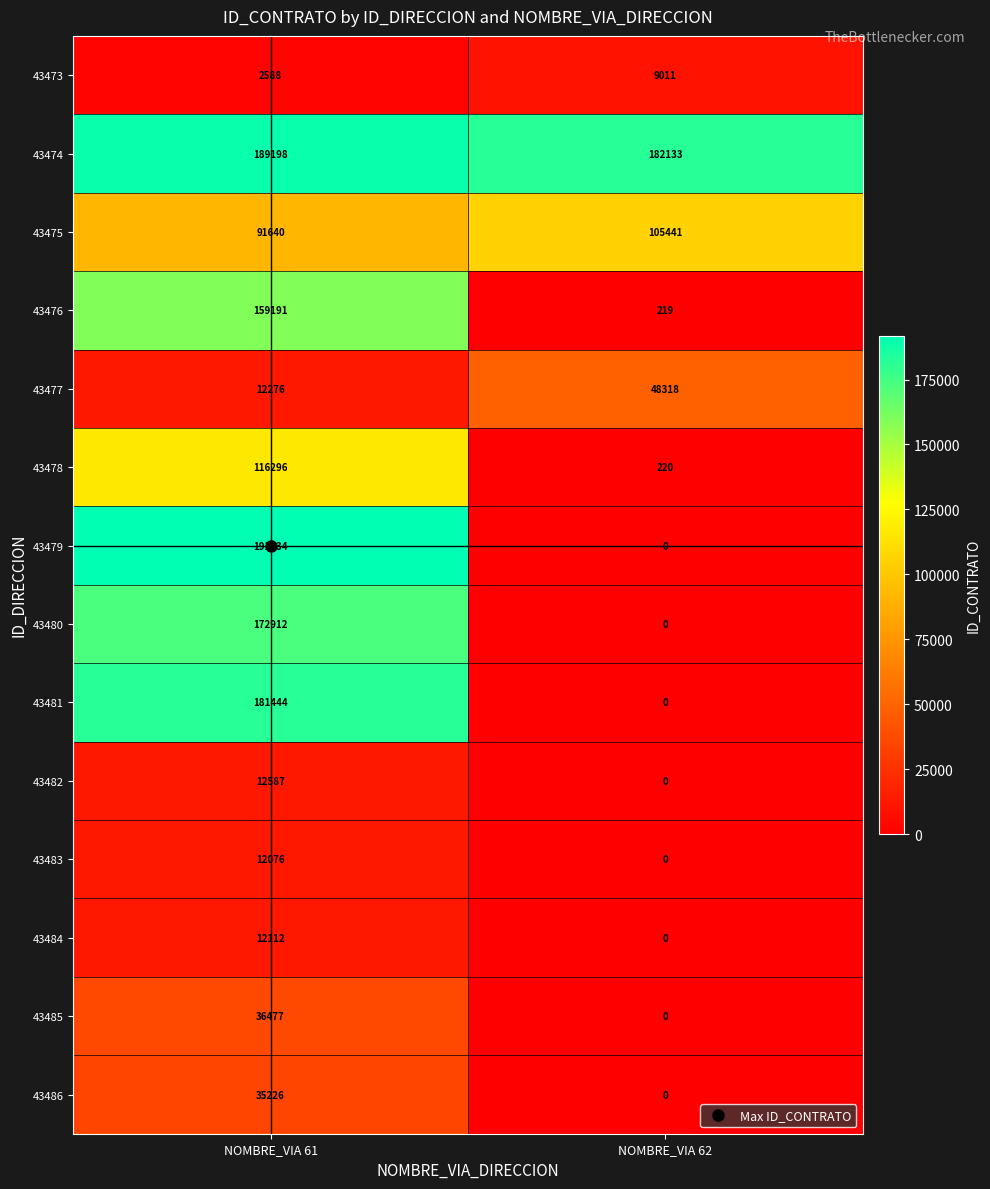

What is the total value across all series at NOMBRE_VIA 61?

1225957